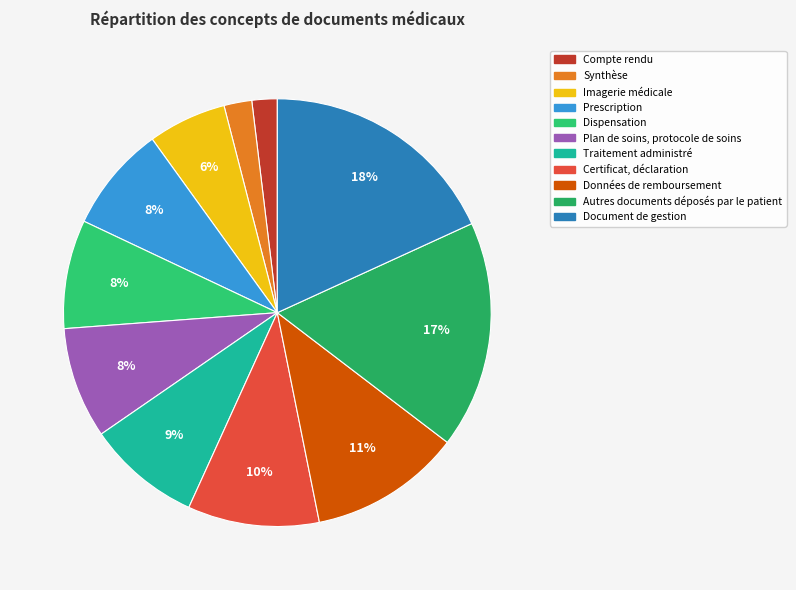

How many slices are in this pie chart?

11